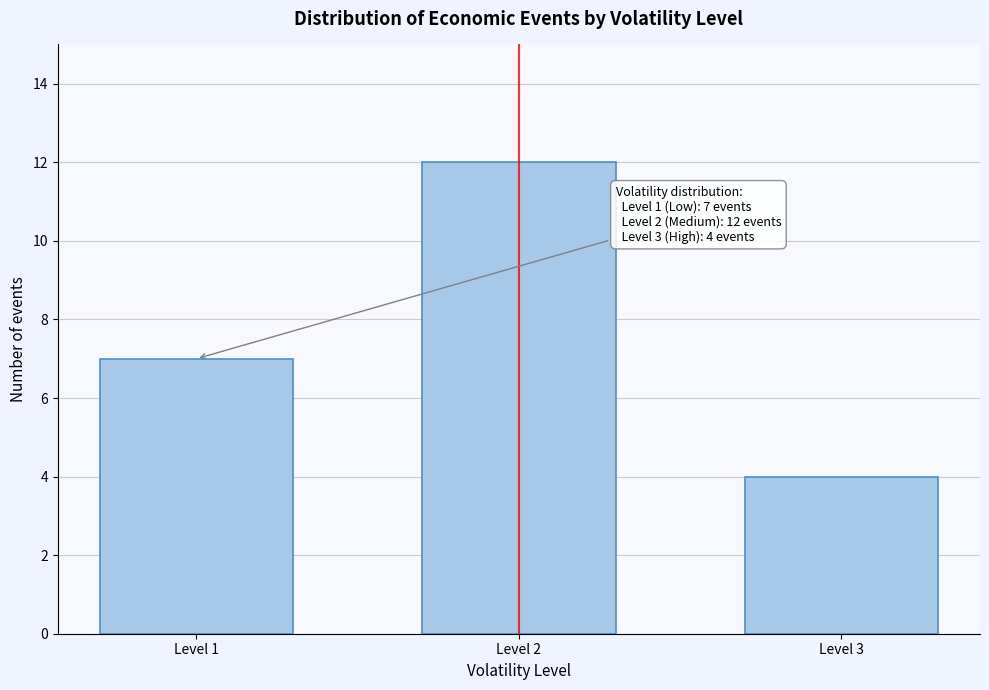

Reading left to right, transcribe all the data shown in this chart.

Level 1=7	Level 2=12	Level 3=4